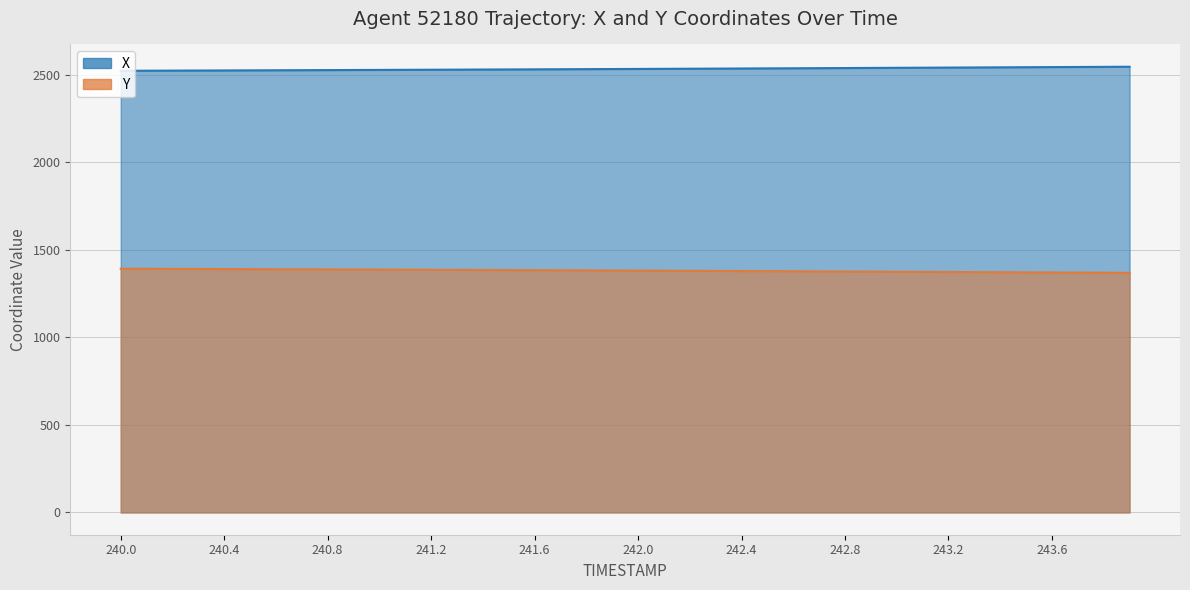

At which label is Y closest to 1379?

242.2